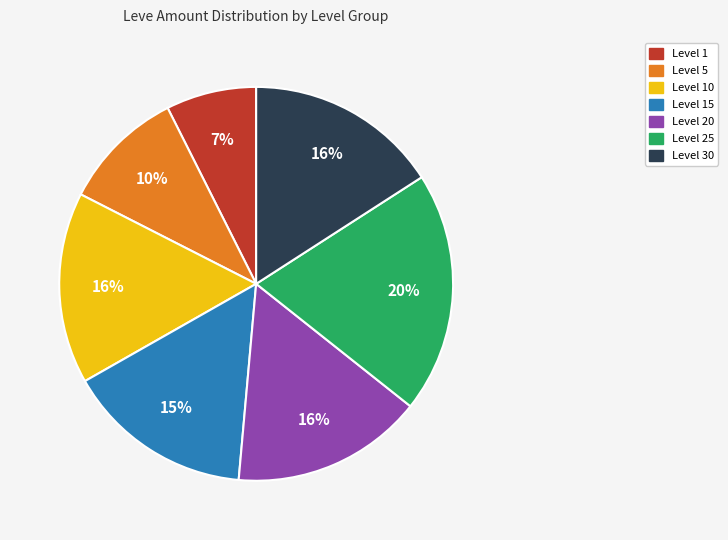

How many segments does this pie chart have?

7